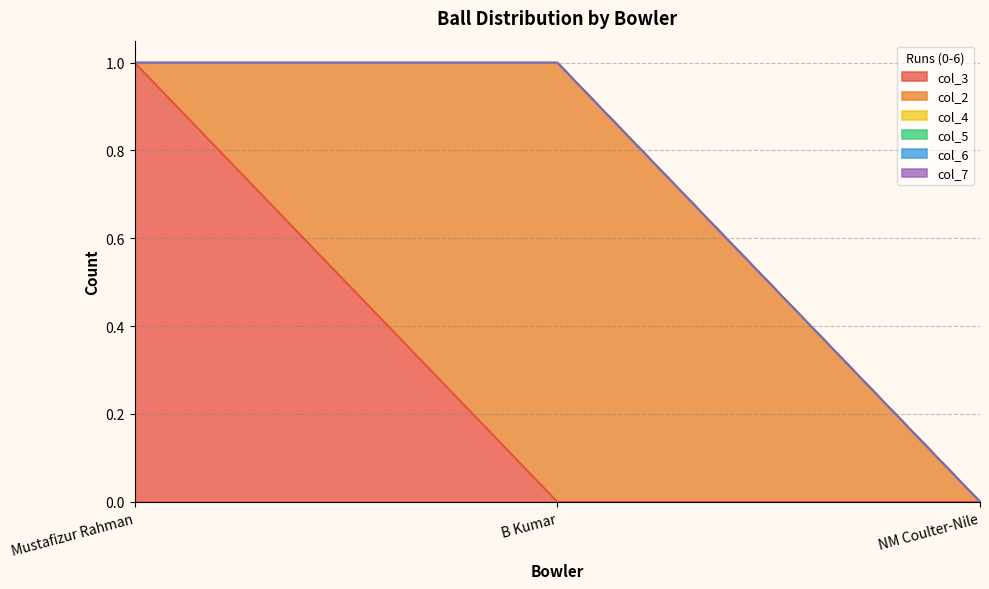

At which label does col_4 reach its peak?

Mustafizur Rahman